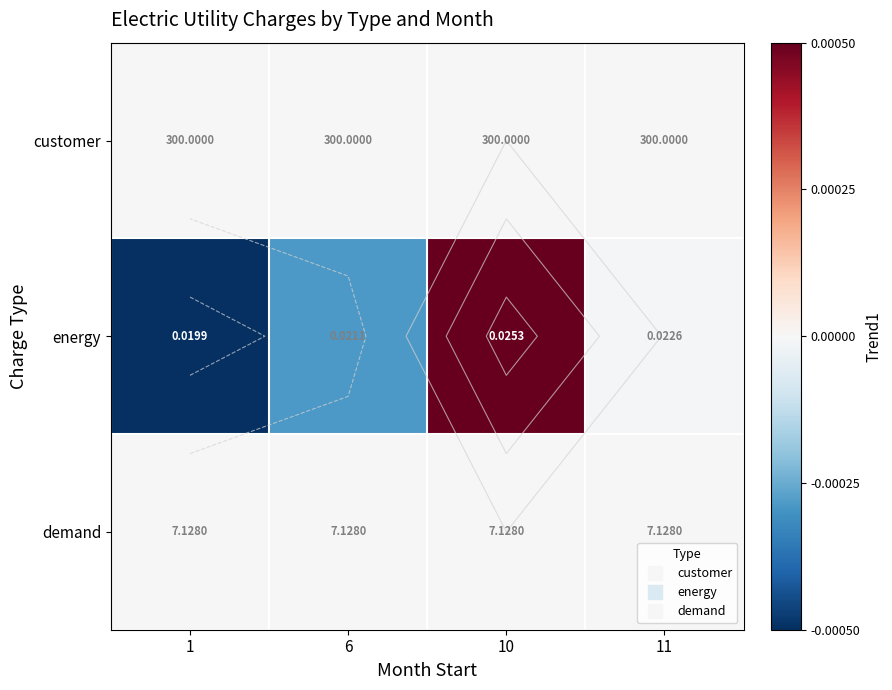

Which series has the widest spread of values?

energy